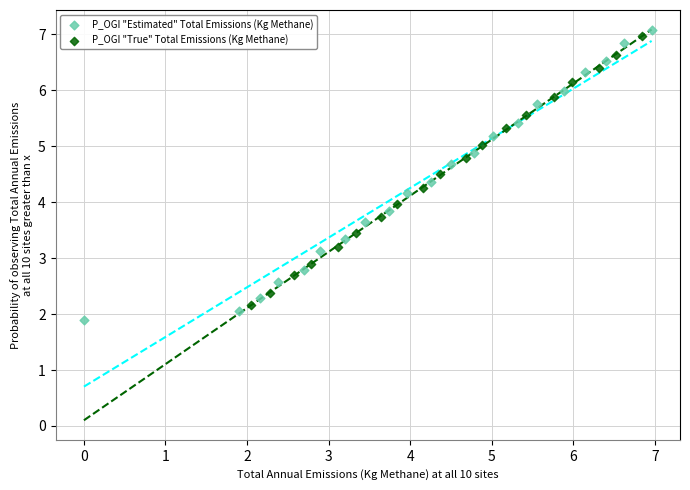

Which series has the widest spread of Y values?

P_OGI "Estimated" Total Emissions (Kg Methane)